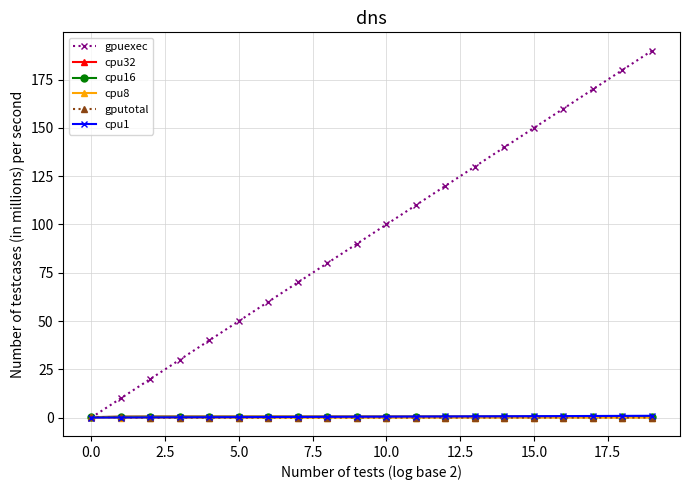

What is the greatest value displayed?

190.0